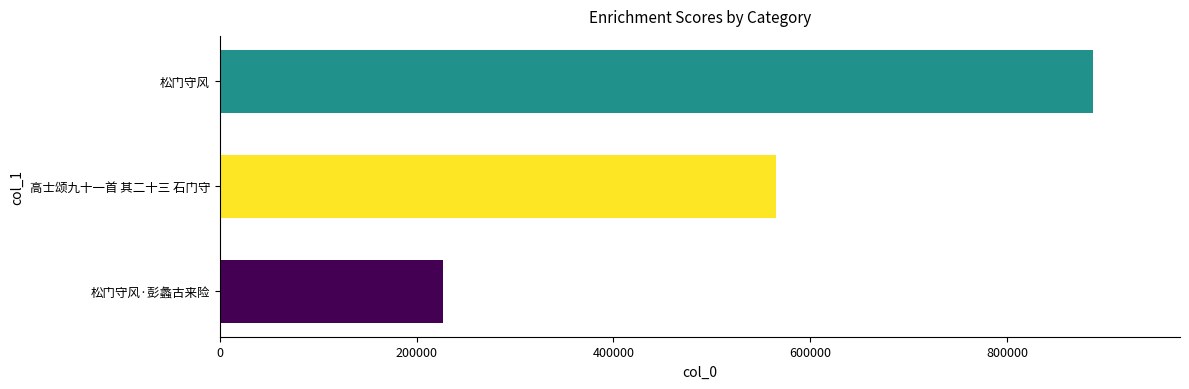

What is the minimum value shown in the chart?

227313